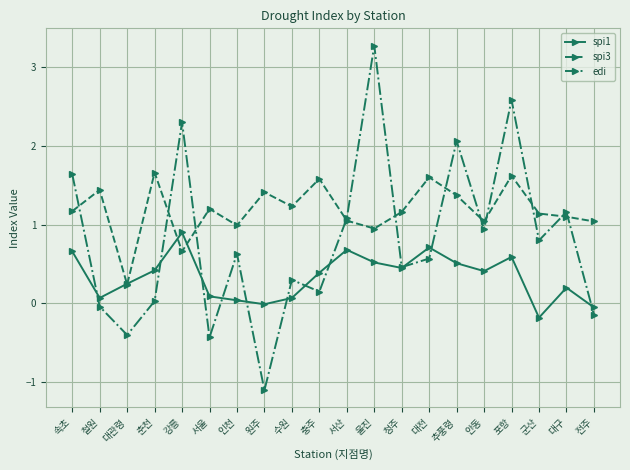

At 울진, list the series in order from largest to smallest.

edi, spi3, spi1